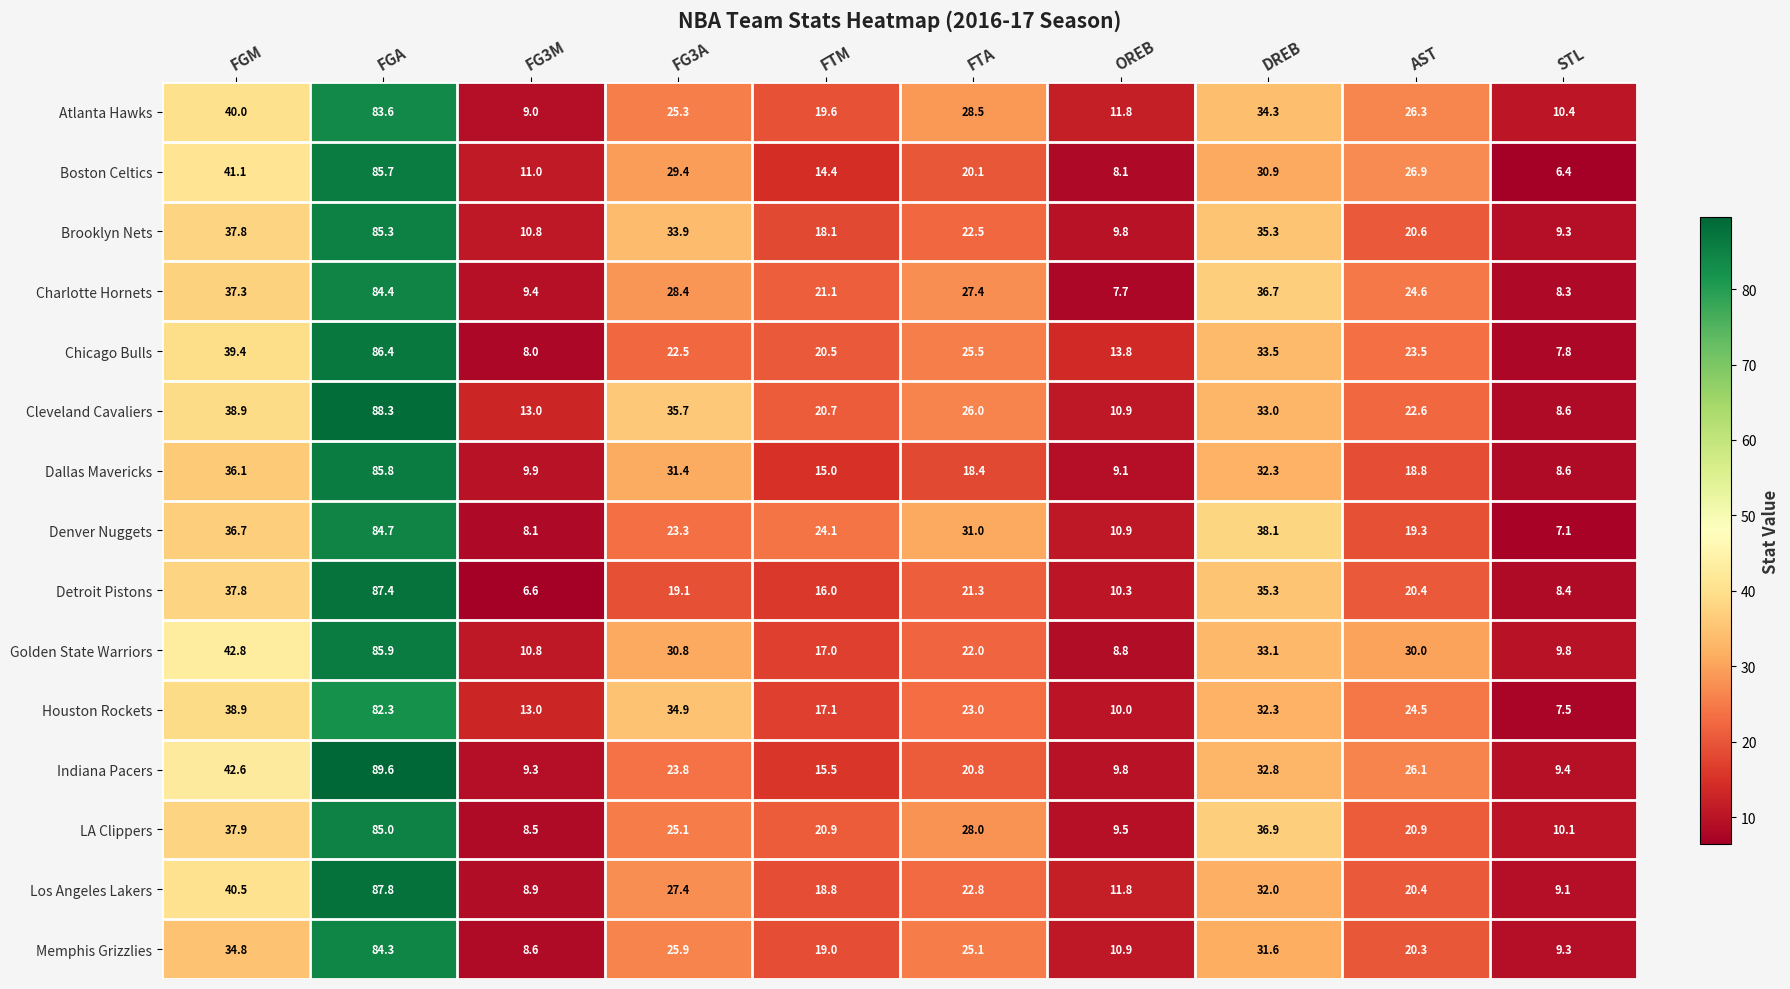

What is the spread (max minus min) of values at STL?

4.0